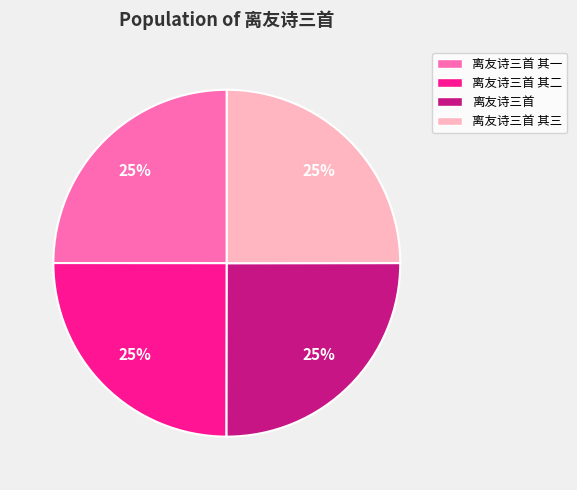

To the nearest percent, what portion does 离友诗三首 其一 represent?

25%